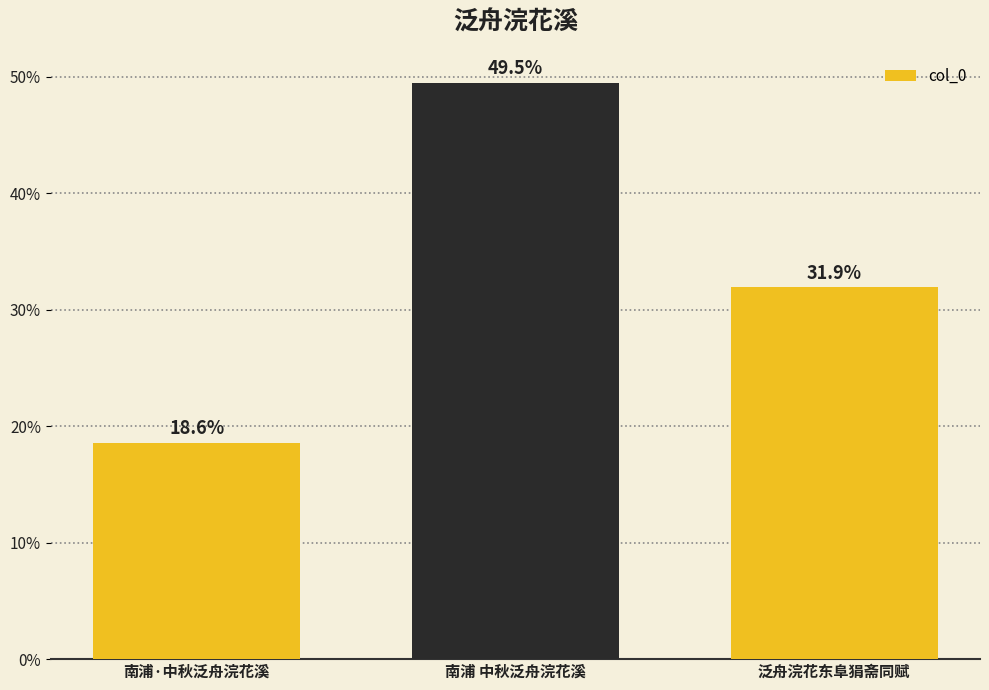

What is the difference between the maximum and minimum values?

30.9